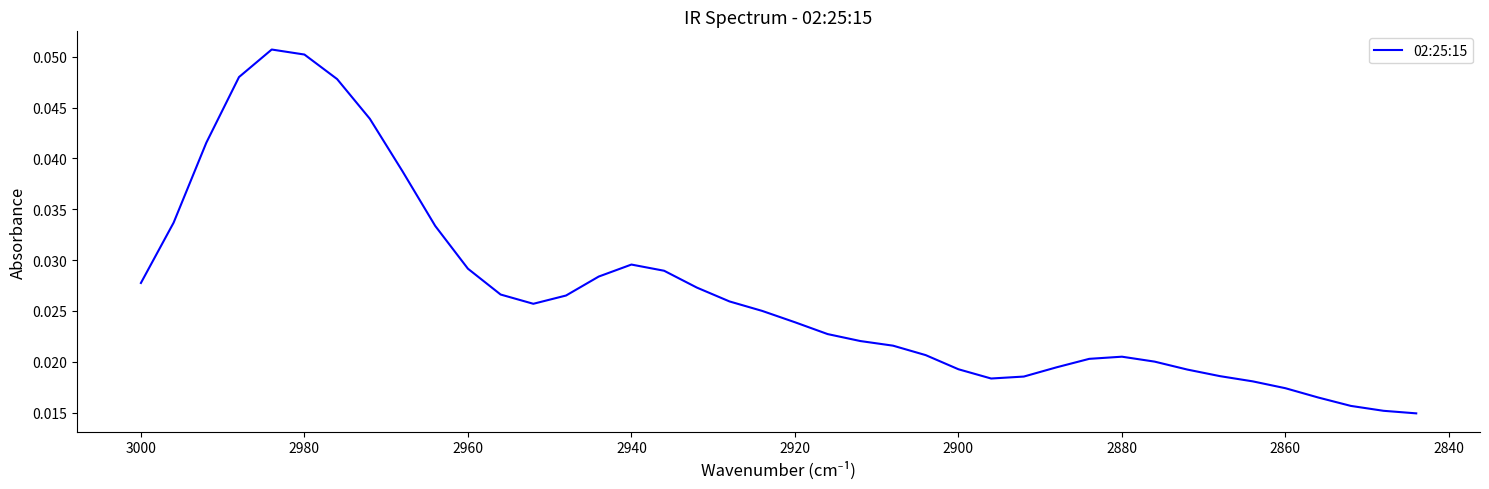

What is the maximum value shown in the chart?

0.1